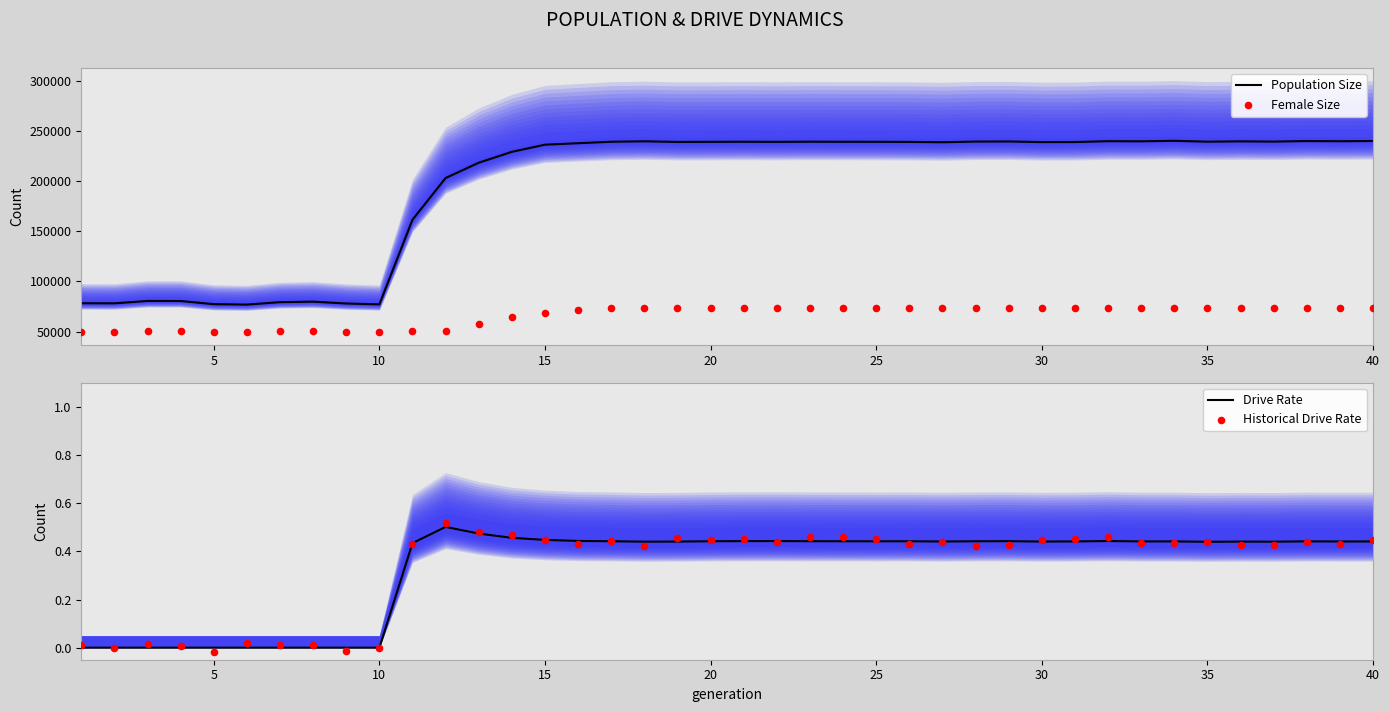

Which series reaches the maximum Y coordinate?

Population Size